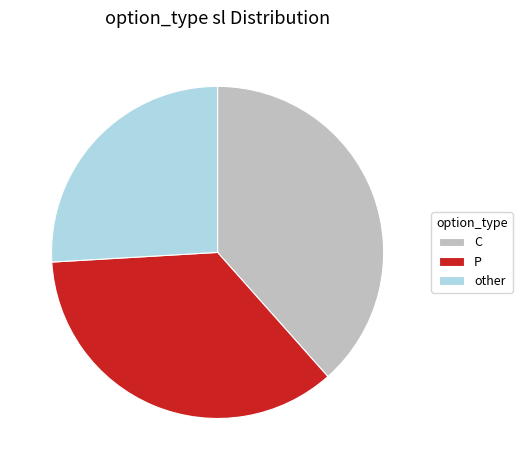

Is there a majority slice in this chart?

No